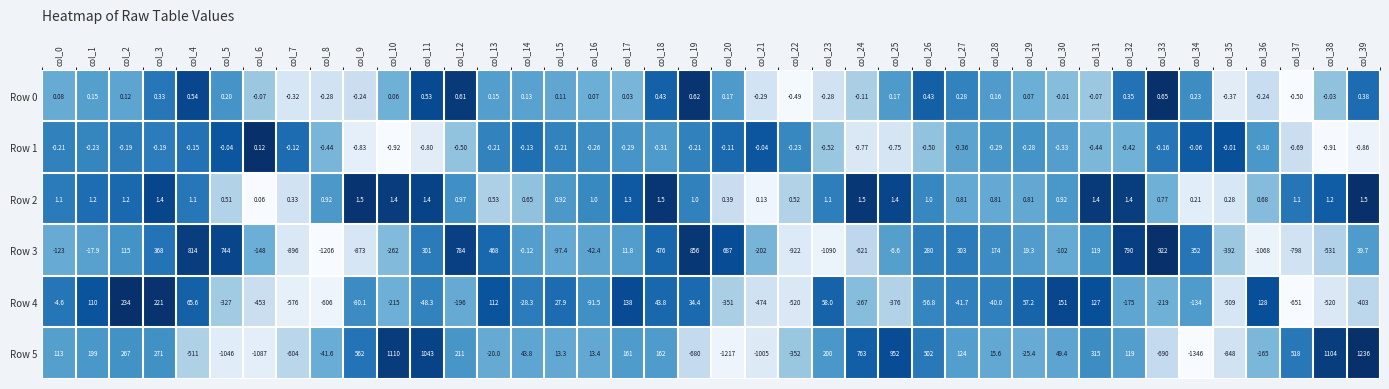

How many distinct data groups are displayed?

6